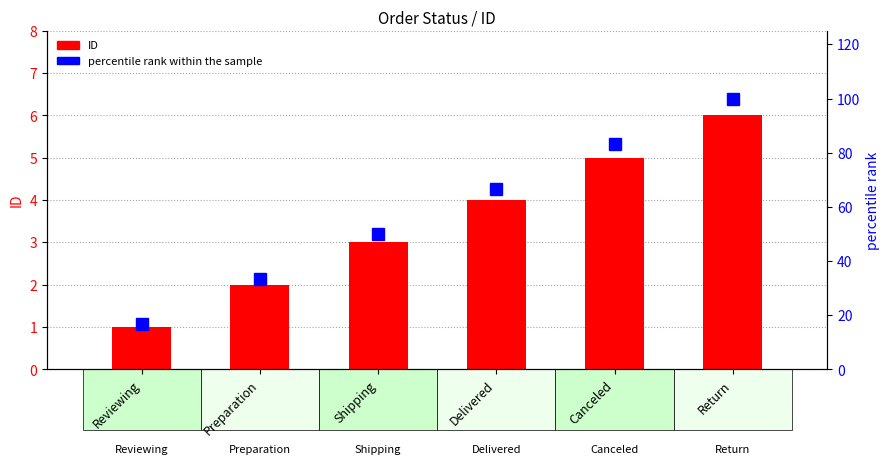

What is the label of the 5th bar from the left?

Canceled